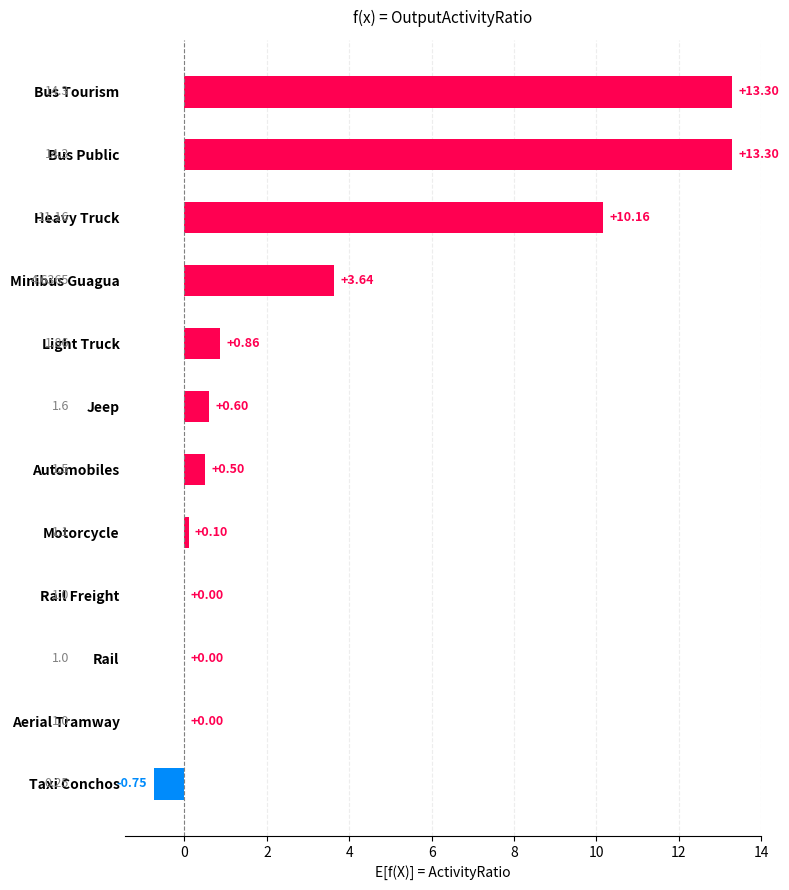

What is the sum of the values at Light Truck and Minibus Guagua?

4.5